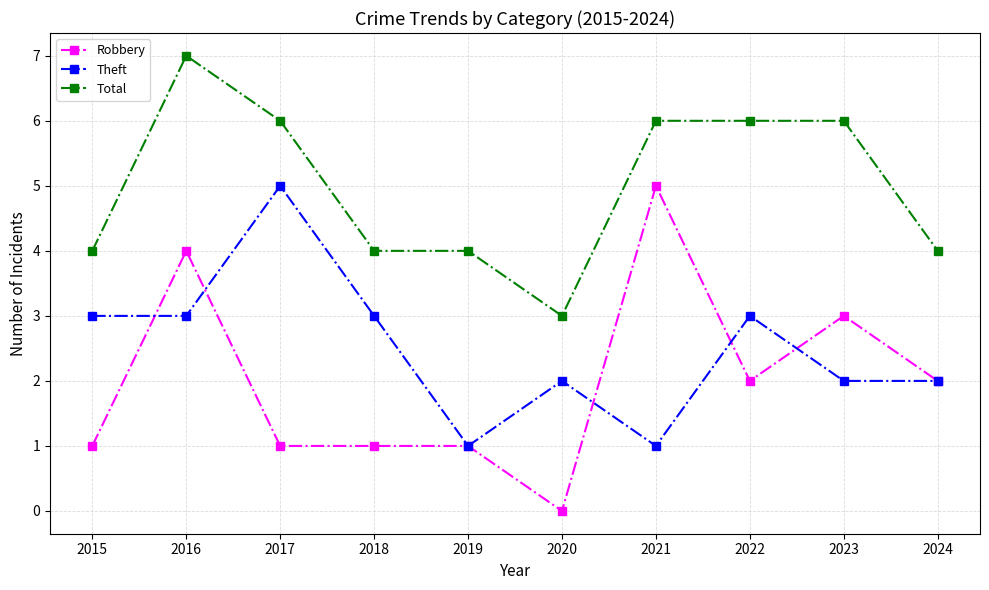

What is the average value of the Robbery series?

2